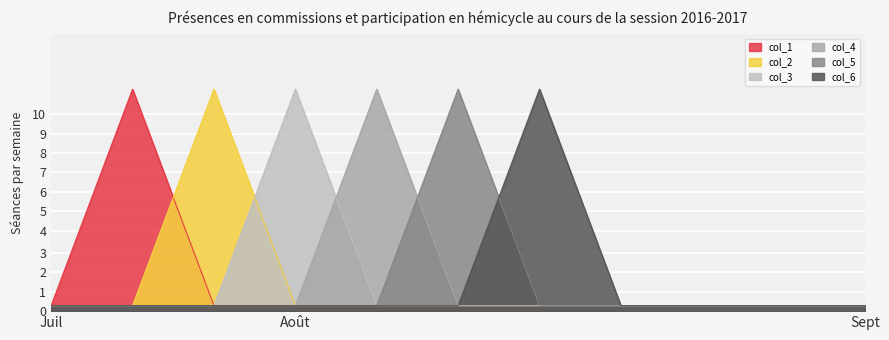

What is the spread (max minus min) of values at 4?

0.8